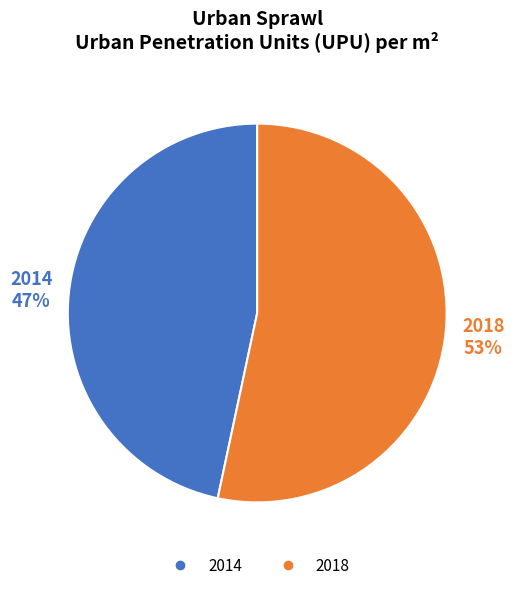

Is the sum of 2014 and 2018 greater than half?

Yes